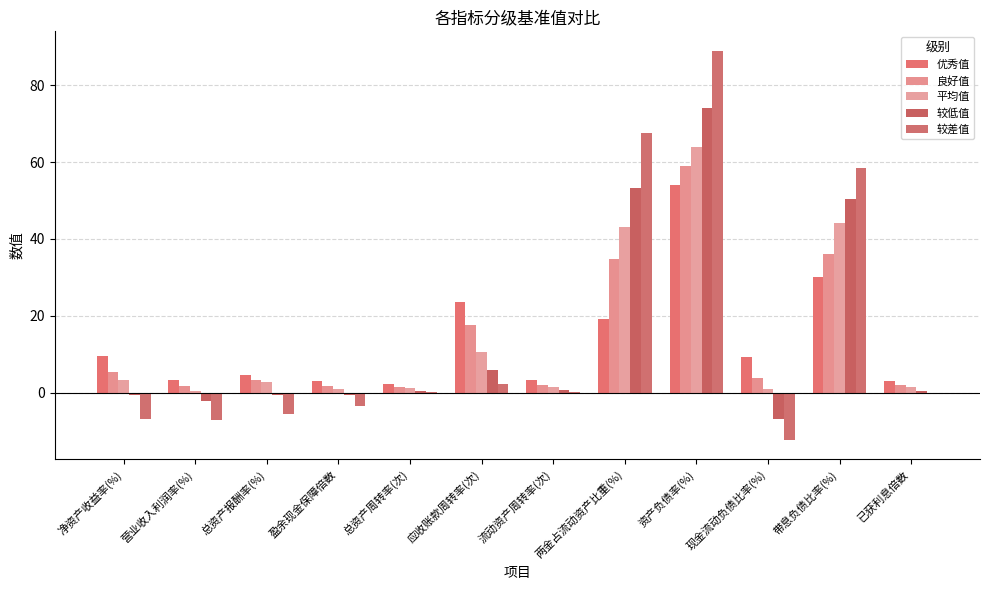

True or false: 平均值 has a value of 0.9 at 现金流动负债比率(%).

True